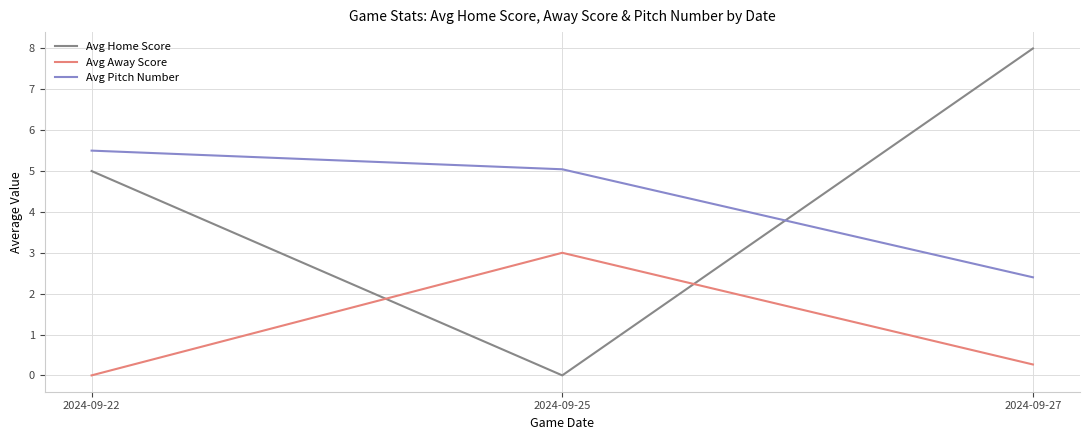

At which label does Avg Home Score reach its peak?

2024-09-27